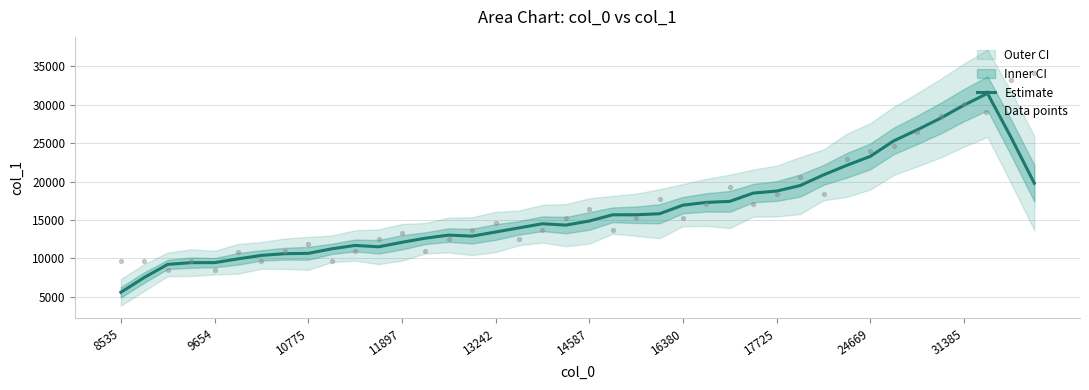

Which series reaches the minimum Y coordinate?

Estimate